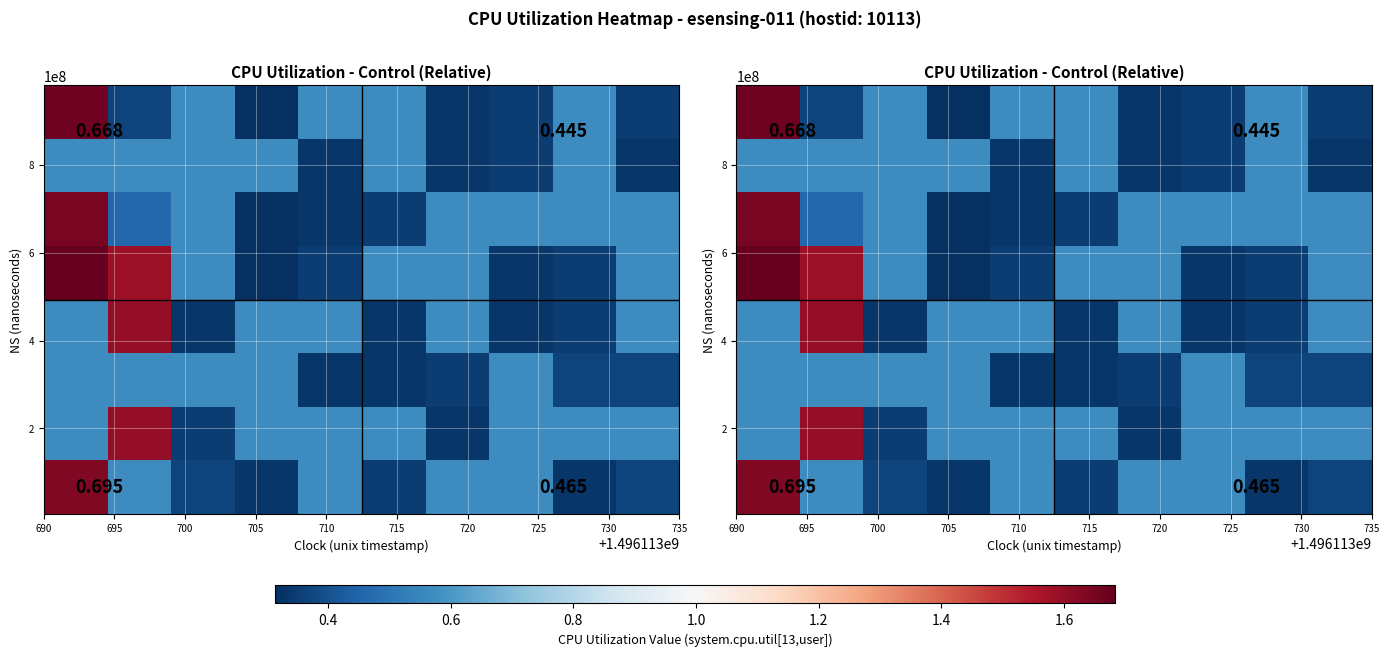

What is the minimum value shown in the chart?

0.3